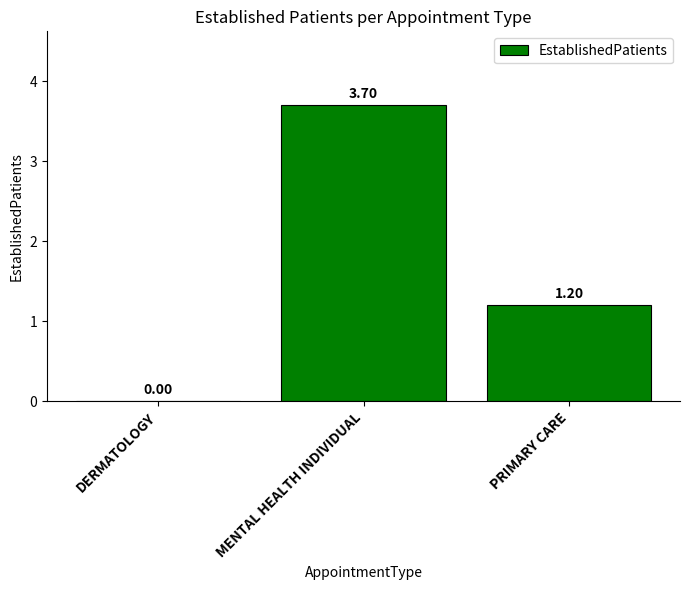

What is the change in value from MENTAL HEALTH INDIVIDUAL to PRIMARY CARE?

-2.5